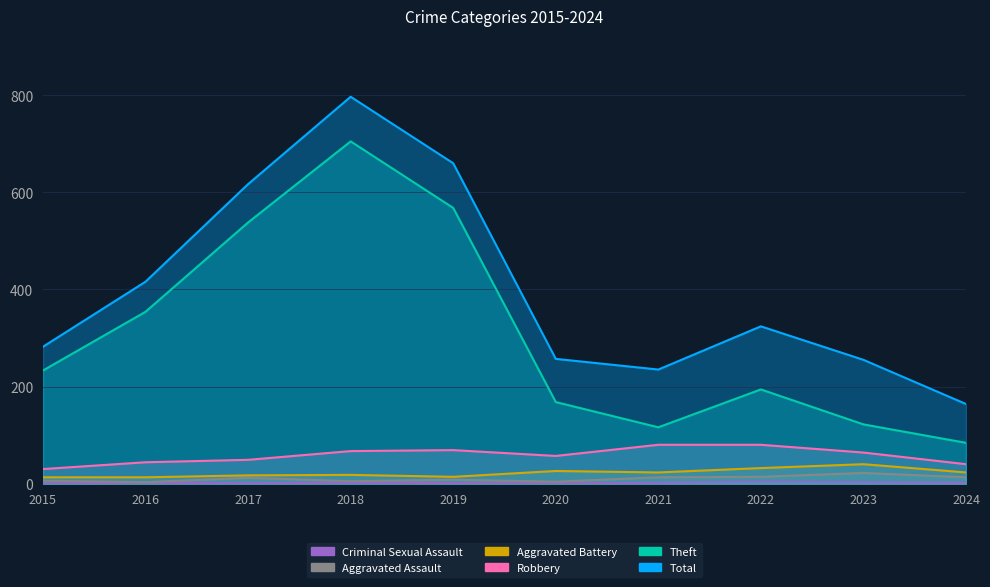

In Aggravated Assault, how many points are higher than both neighbors (excluding endpoints)?

3